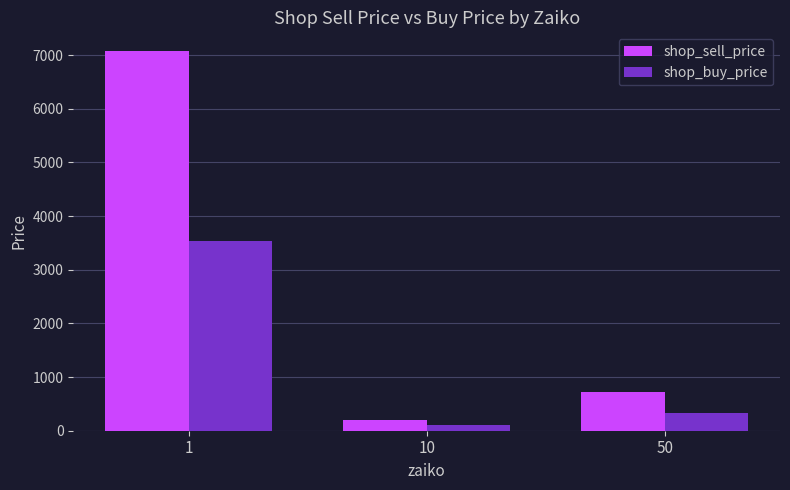

What is the maximum value for shop_sell_price?

7070